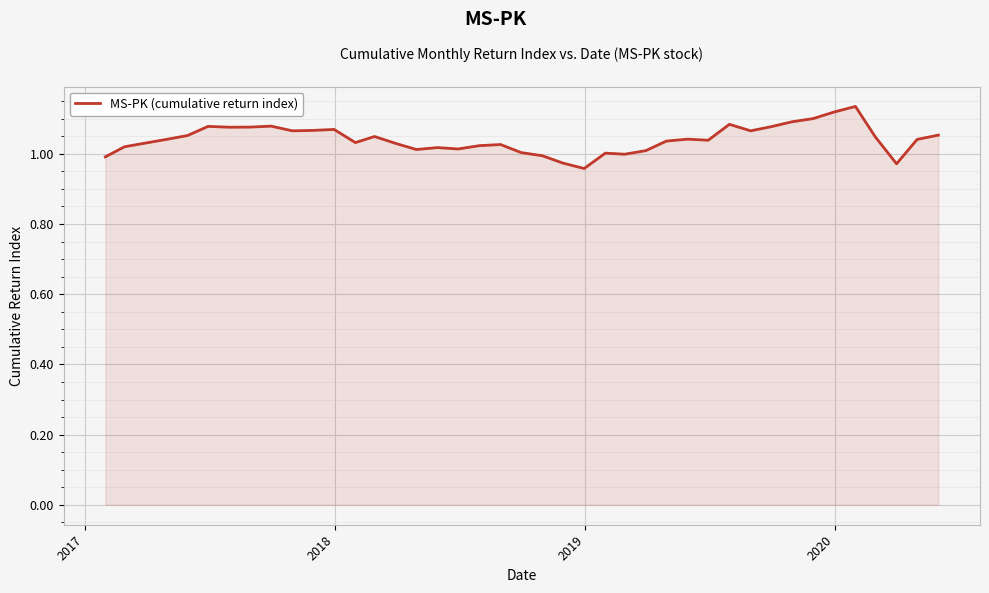

How many lines are shown in the chart?

1